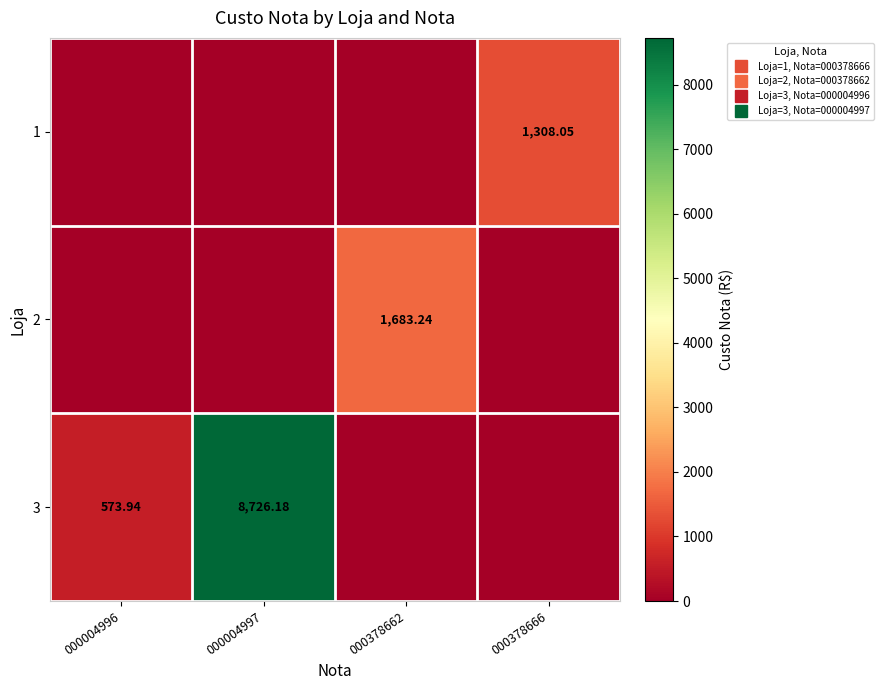

At which category is the sum across all series the highest?

000004997